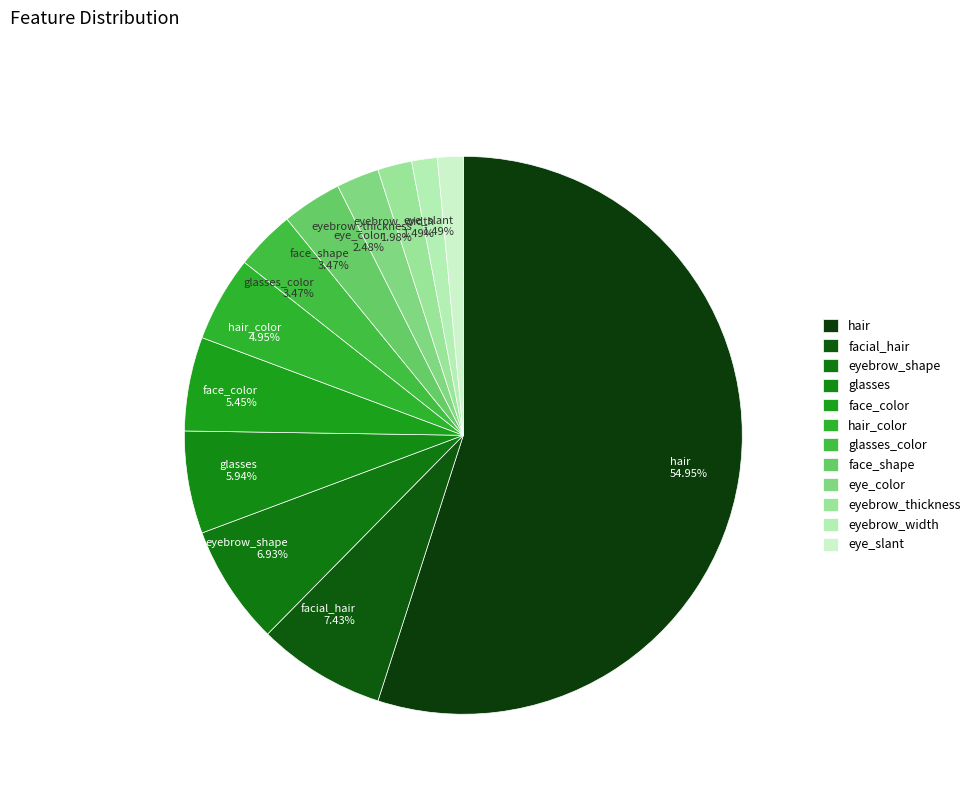

What is the ratio of the value at eye_color 2.48% to the value at face_shape 3.47%?

0.7